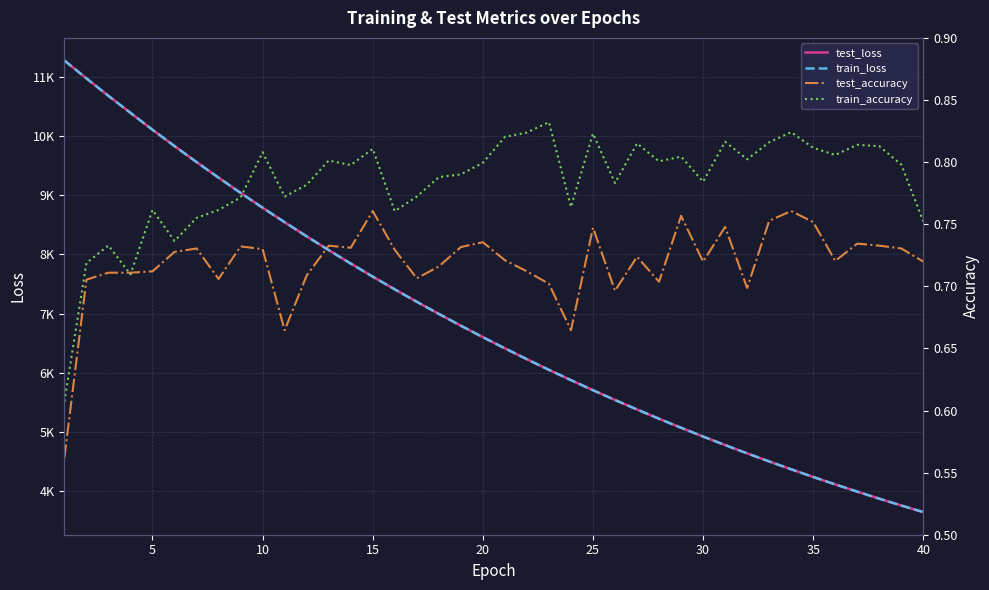

How many train_accuracy values are between 0 and 1?

40